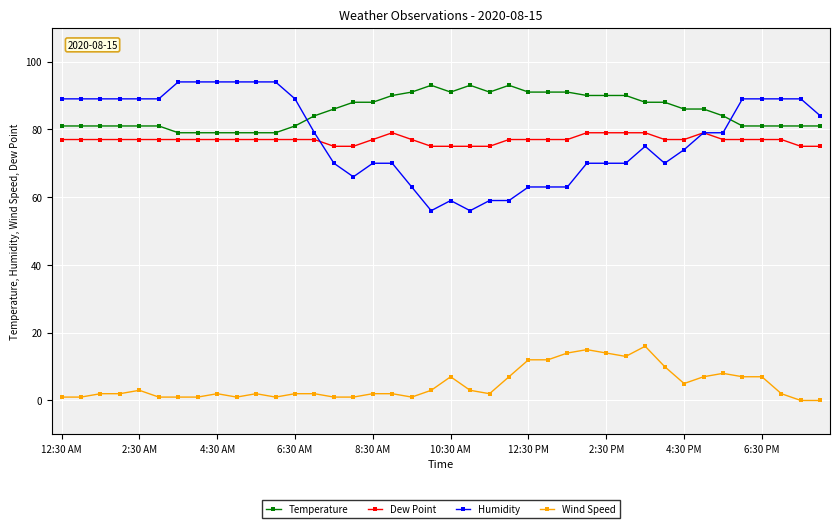

At how many categories does at least one series exceed 34?

40